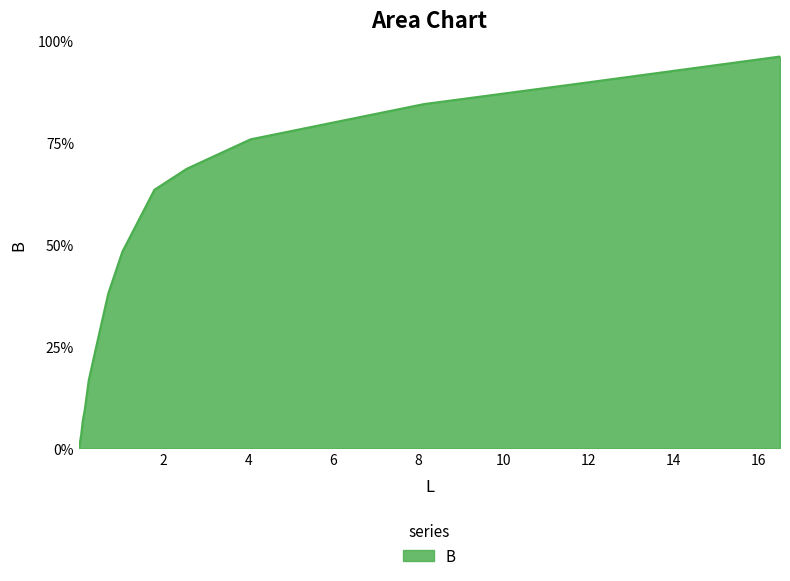

Does the chart display data point markers on the line(s)?

No